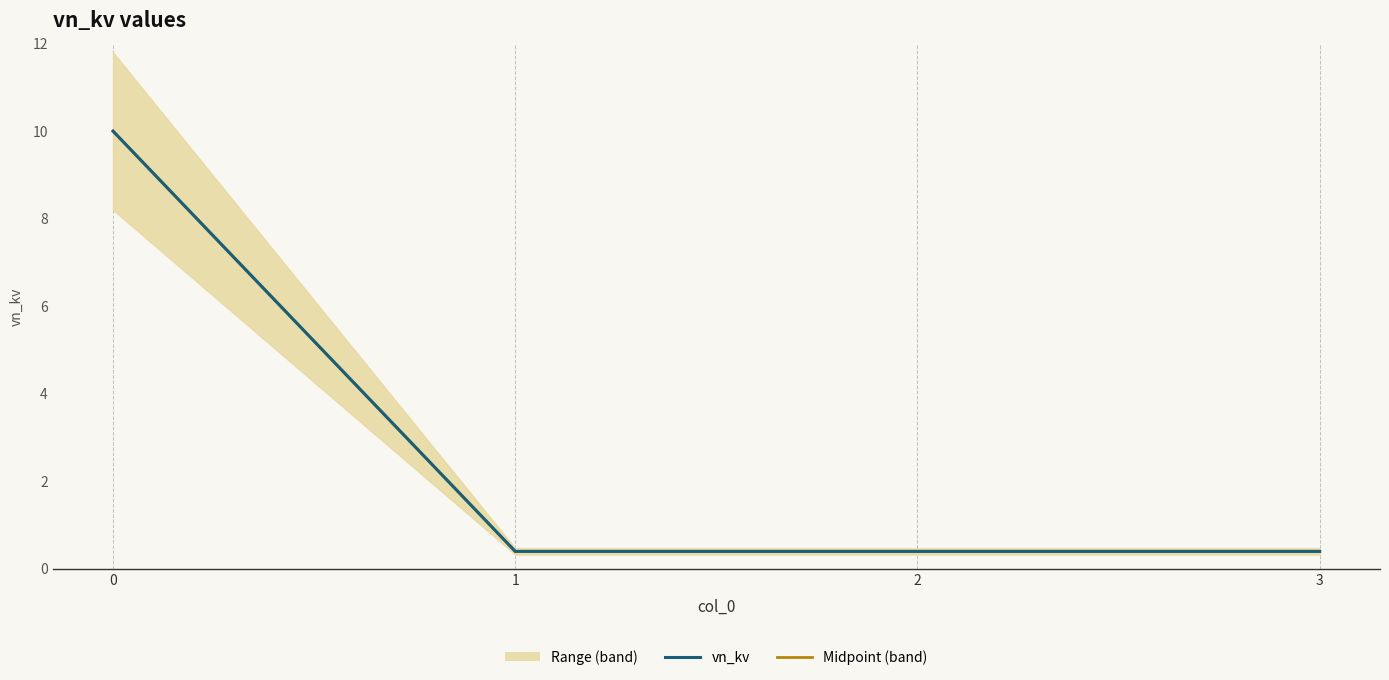

Which series has the largest total across all categories?

vn_kv